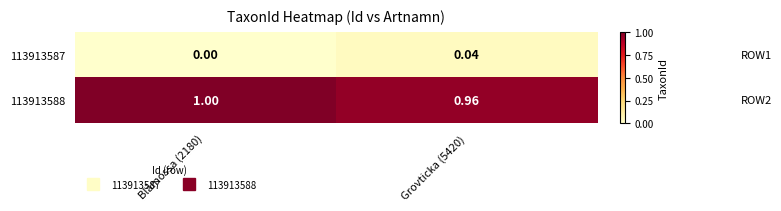

At how many categories does at least one series exceed 0?

2